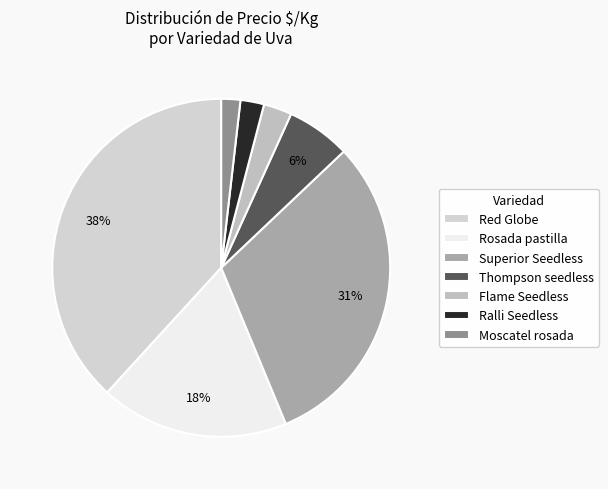

Does Flame Seedless represent more than half of the total?

No